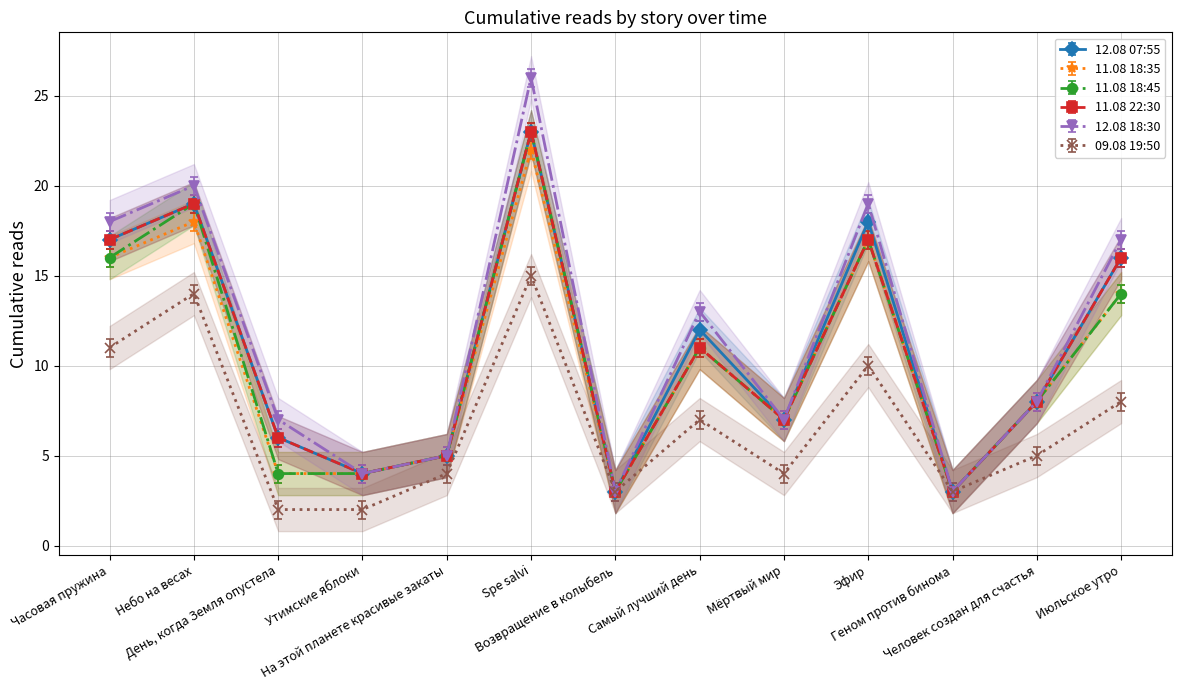

Which series has the largest total across all categories?

12.08 18:30